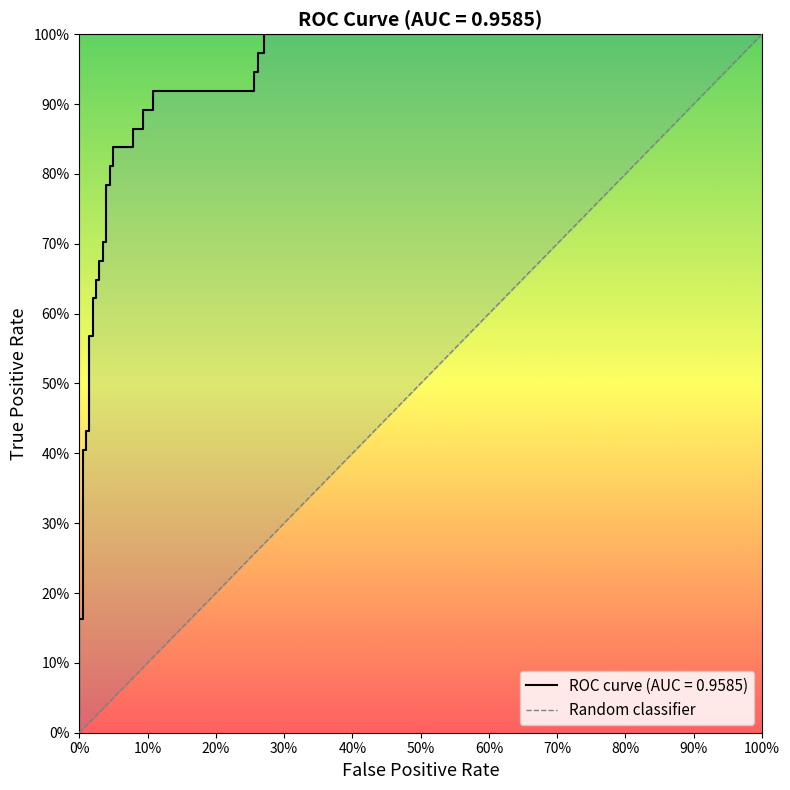

What is the sum of the values at 0% and 100%?

1